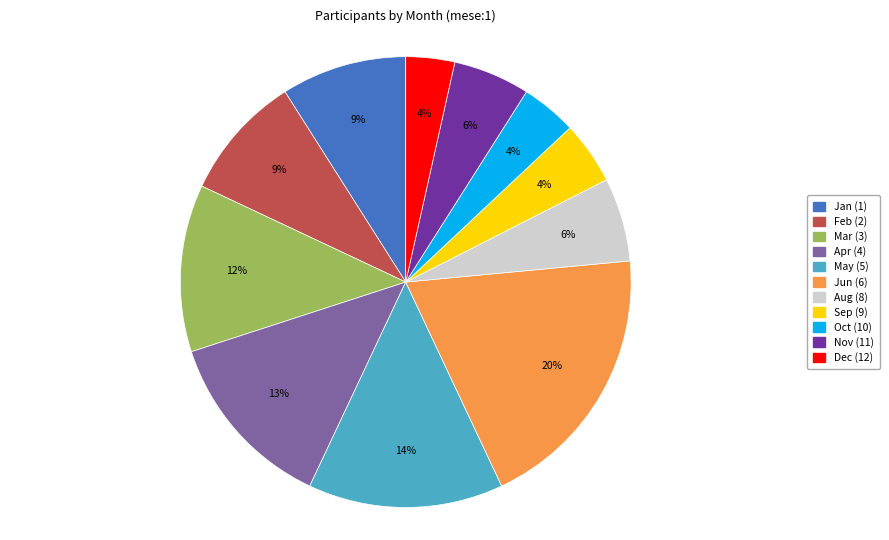

Does any single category account for the majority?

No